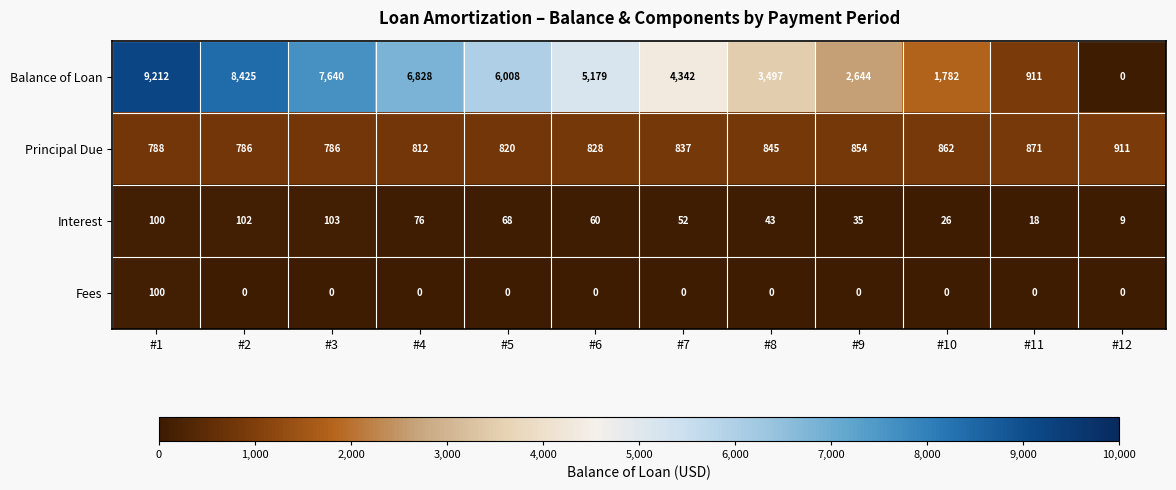

What is the maximum value shown in the chart?

9212